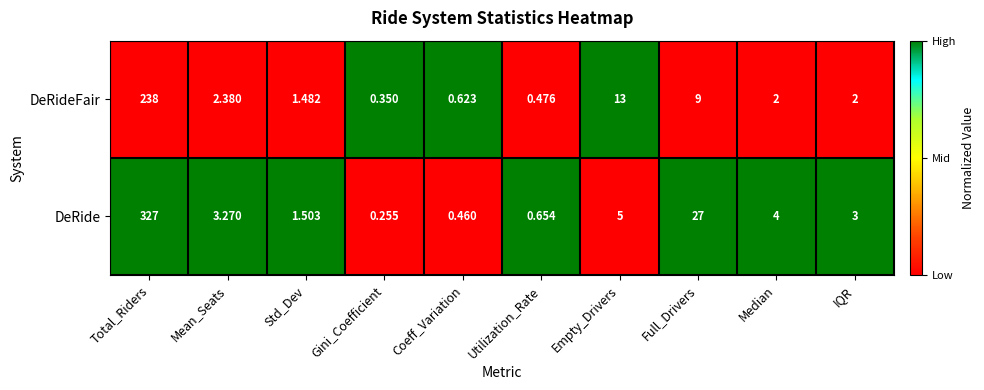

At Median, list the series in order from smallest to largest.

DeRideFair, DeRide